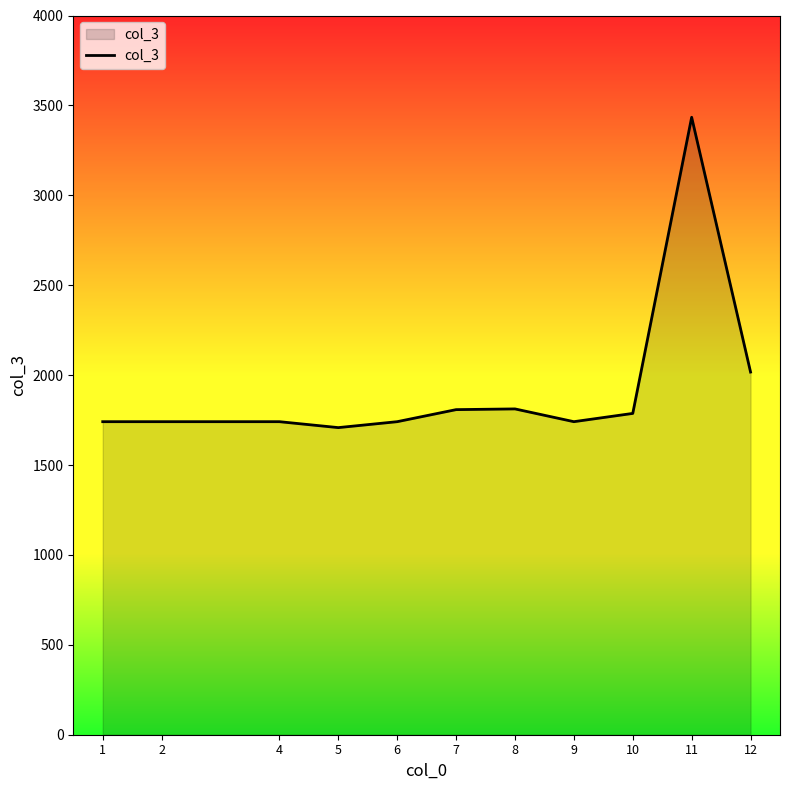

Count the number of data series in this chart.

1